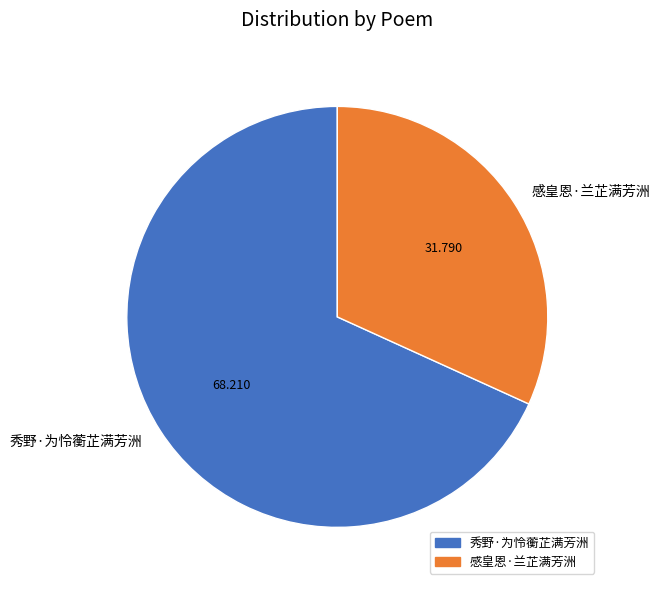

Is the sum of 秀野·为怜蘅芷满芳洲 and 感皇恩·兰芷满芳洲 greater than half?

Yes